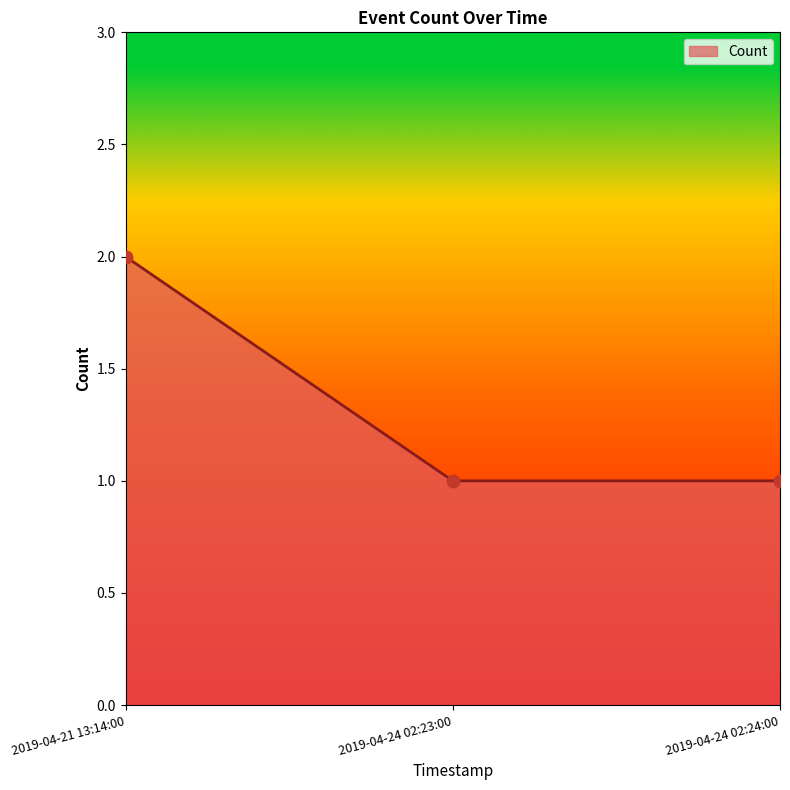

Which has a higher value, 2019-04-24 02:23:00 or 2019-04-21 13:14:00?

2019-04-21 13:14:00